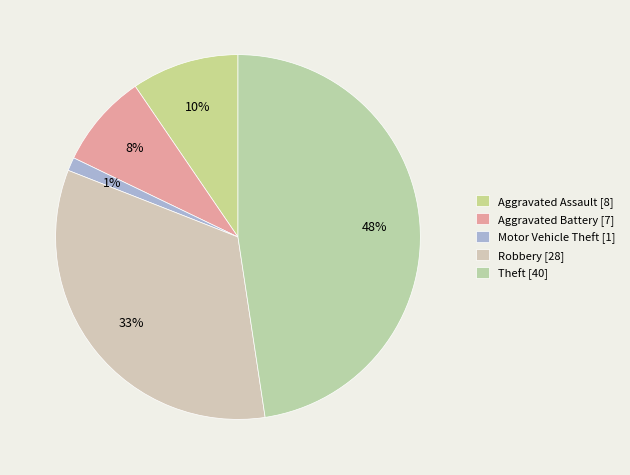

Is there a majority slice in this chart?

No